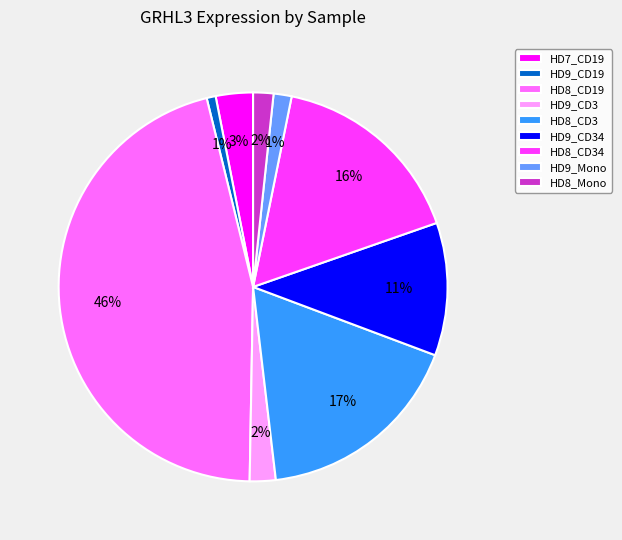

Is the sum of HD9_Mono and HD7_CD19 greater than half?

No